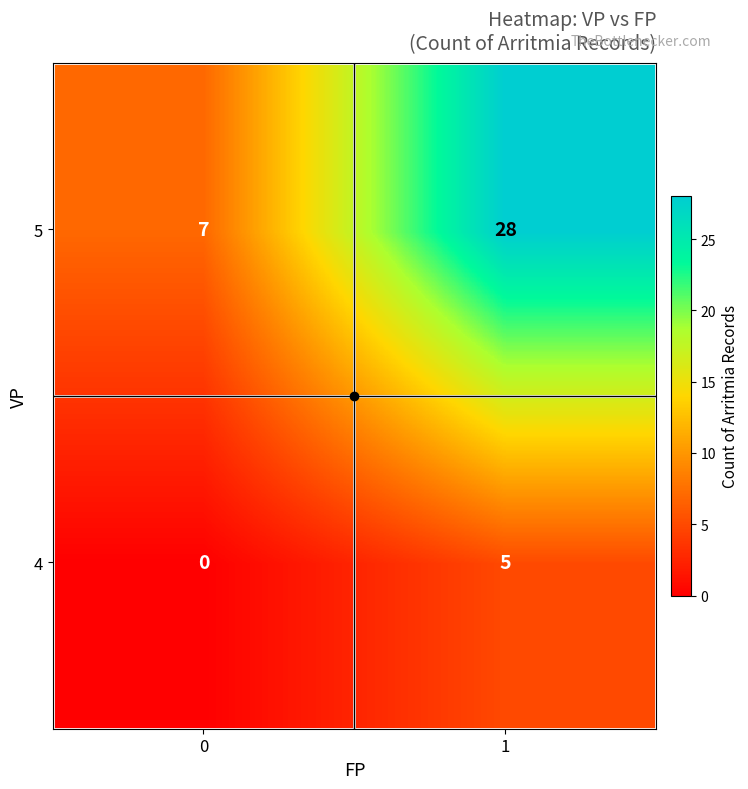

Which series has the largest total across all categories?

5